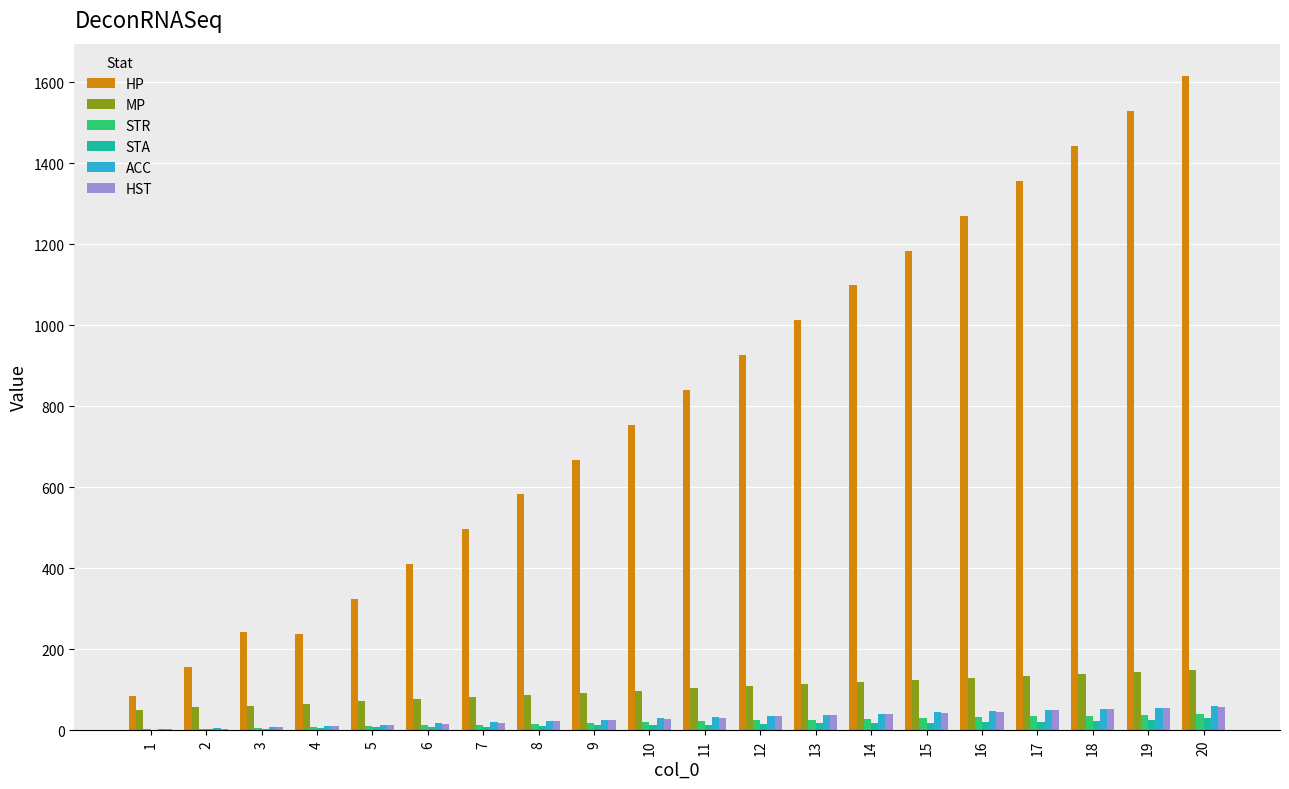

Which series changed the most between 1 and 10?

HP